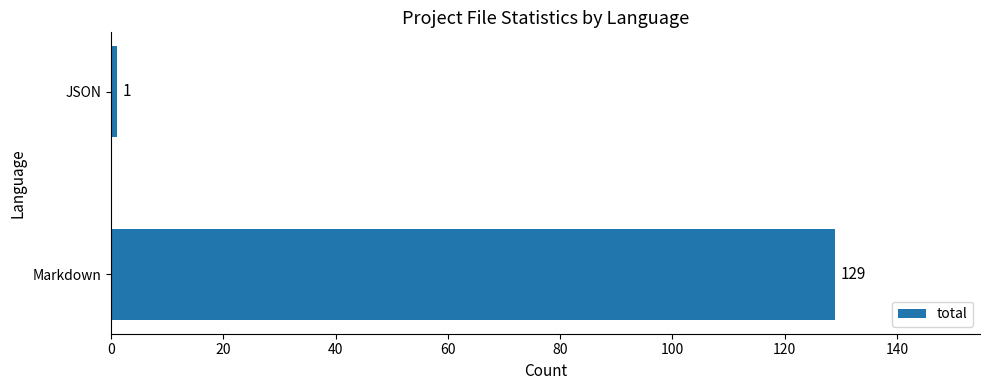

List the labels in order of value, largest first.

Markdown, JSON